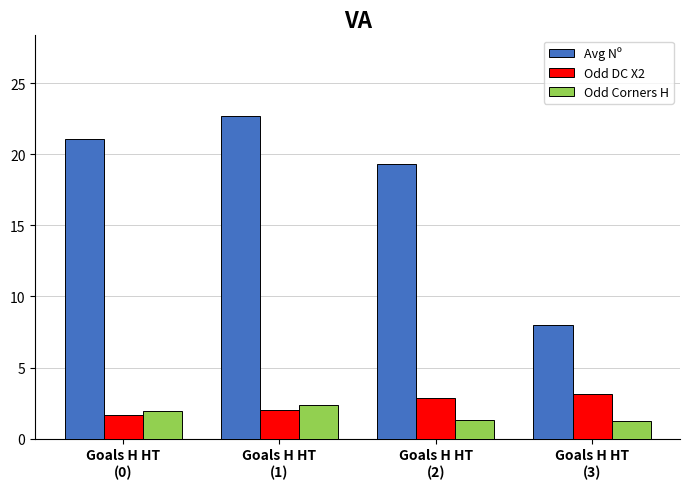

What is the difference between the highest and lowest values at Goals H HT
(1)?

20.7